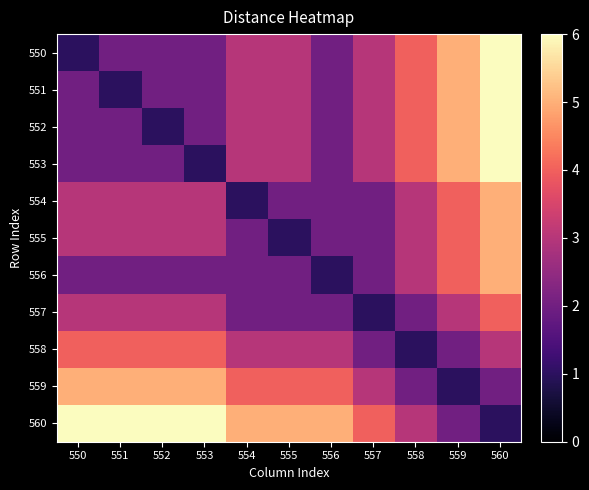

Which label corresponds to the smallest value in the chart?

550